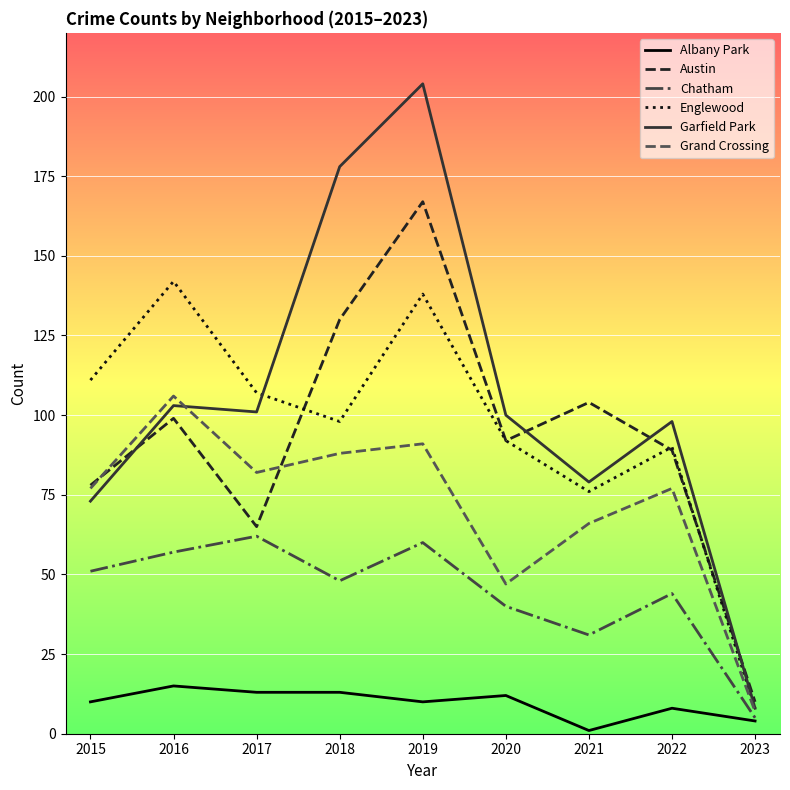

Which category has the lowest value in the Albany Park series?

2021